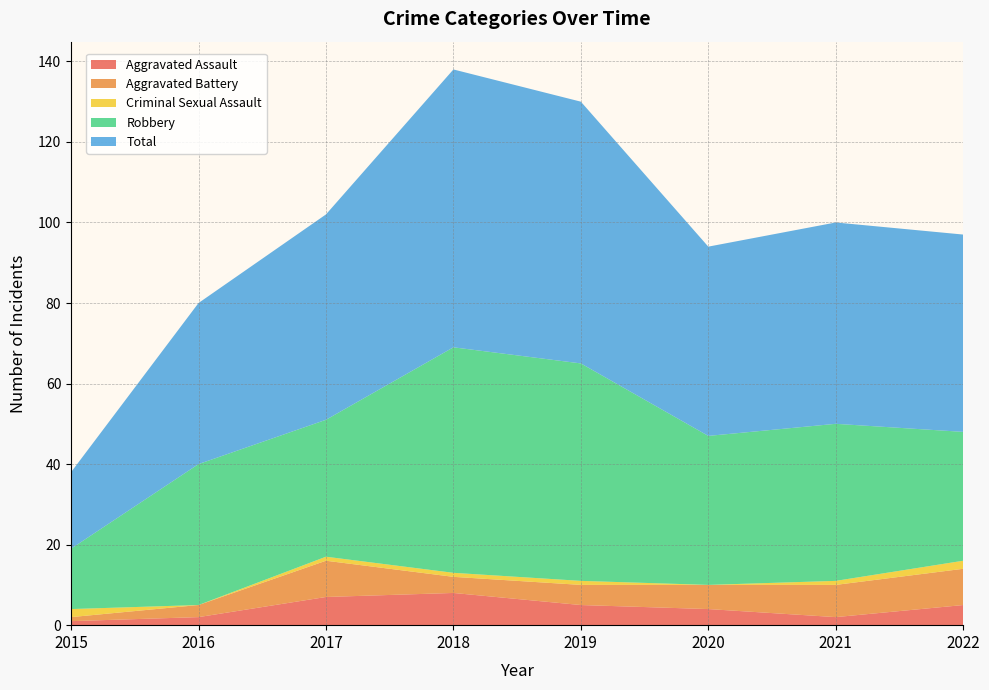

Reading left to right, extract all data points from this chart.

Aggravated Assault: 2015=1	2016=2	2017=7	2018=8	2019=5	2020=4	2021=2	2022=5
Aggravated Battery: 2015=1	2016=3	2017=9	2018=4	2019=5	2020=6	2021=8	2022=9
Criminal Sexual Assault: 2015=2	2016=0	2017=1	2018=1	2019=1	2020=0	2021=1	2022=2
Robbery: 2015=15	2016=35	2017=34	2018=56	2019=54	2020=37	2021=39	2022=32
Total: 2015=19	2016=40	2017=51	2018=69	2019=65	2020=47	2021=50	2022=49